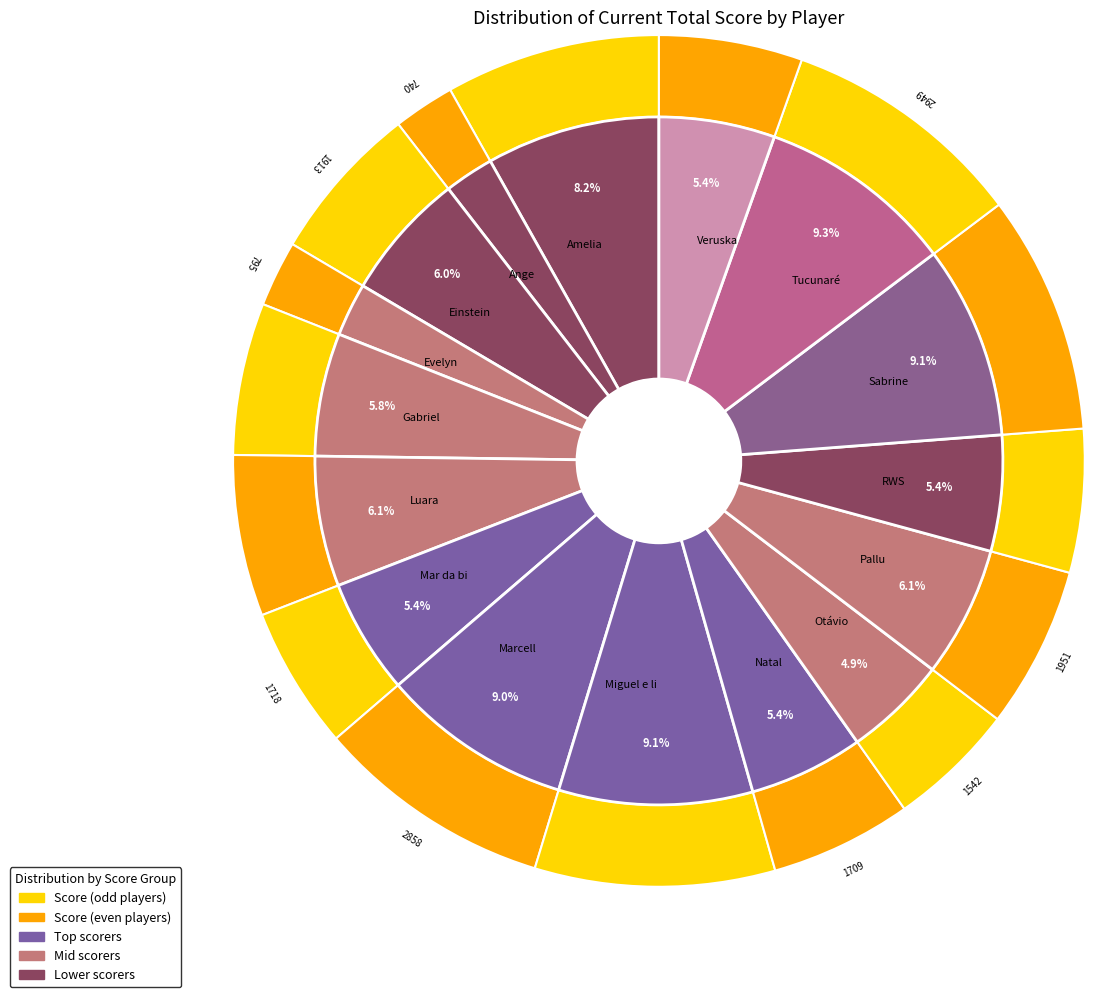

How many segments does this pie chart have?

16